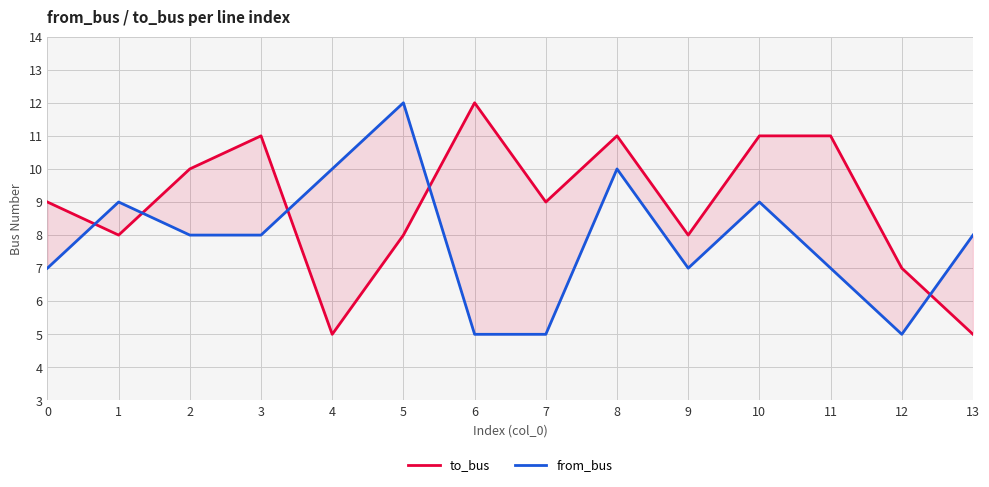

What is the spread (max minus min) of values at 2?

2